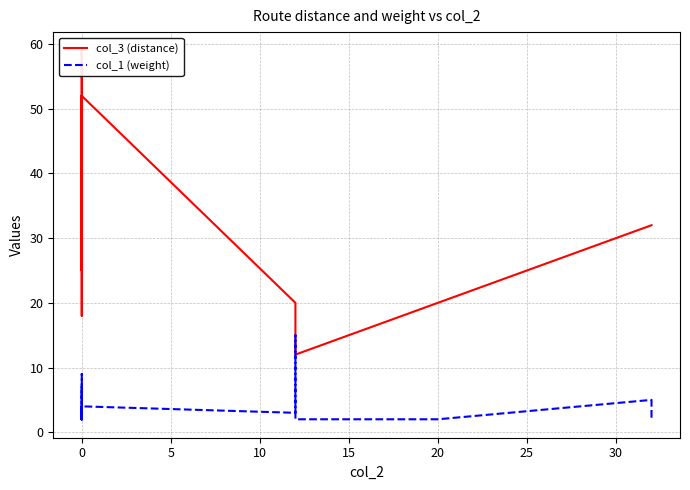

After their last crossing, which series has the higher values: col_3 (distance) or col_1 (weight)?

col_3 (distance)